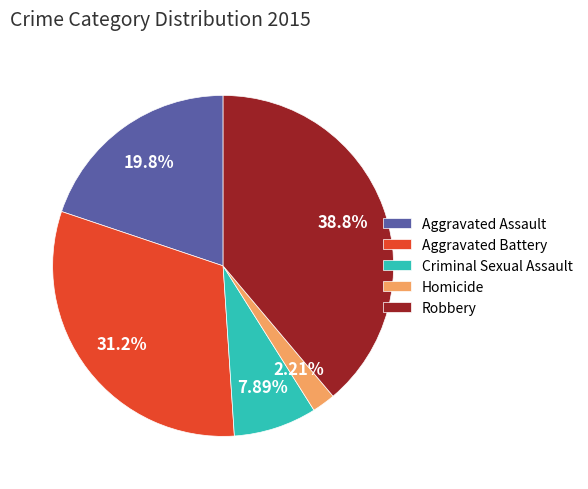

To the nearest percent, what percentage of the pie is Aggravated Battery?

31%